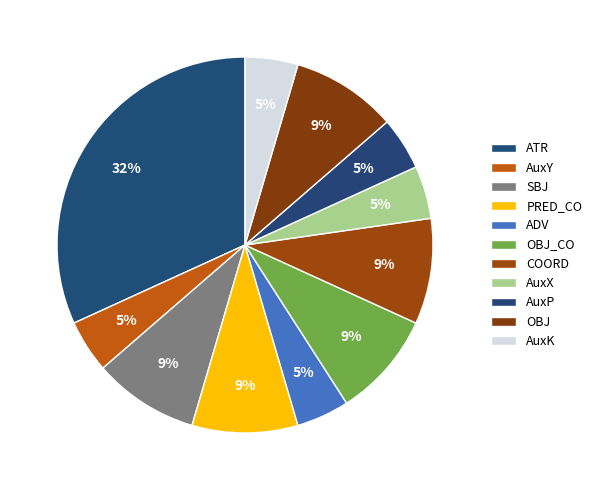

Rank the categories by value from highest to lowest.

ATR, SBJ, PRED_CO, OBJ_CO, COORD, OBJ, AuxY, ADV, AuxX, AuxP, AuxK